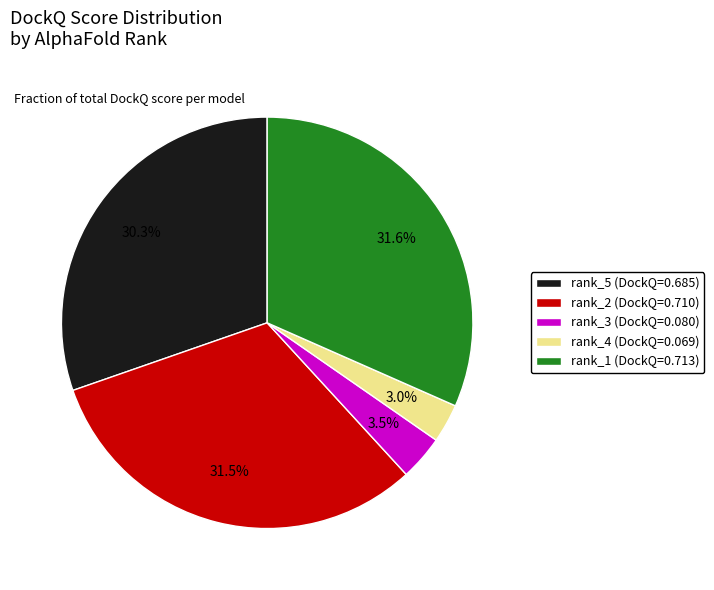

Is there a majority slice in this chart?

No